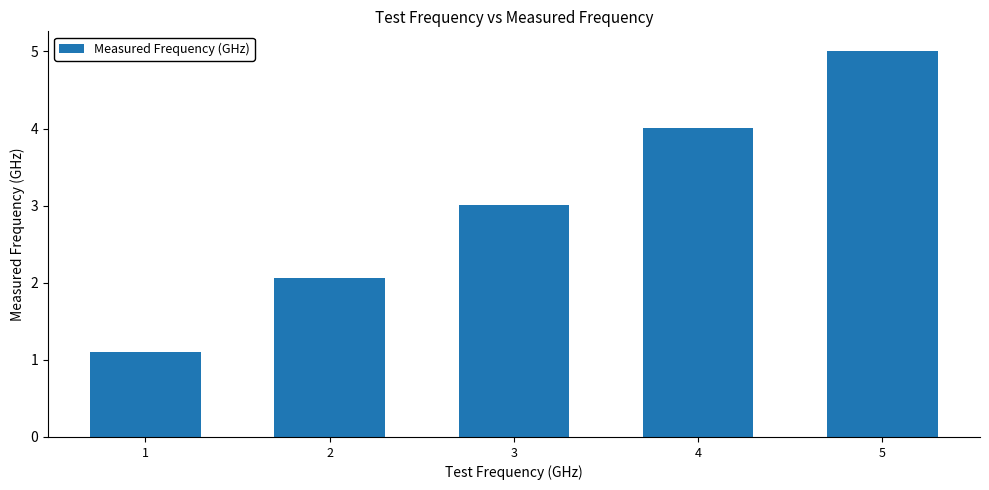

What is the maximum value shown in the chart?

5.0